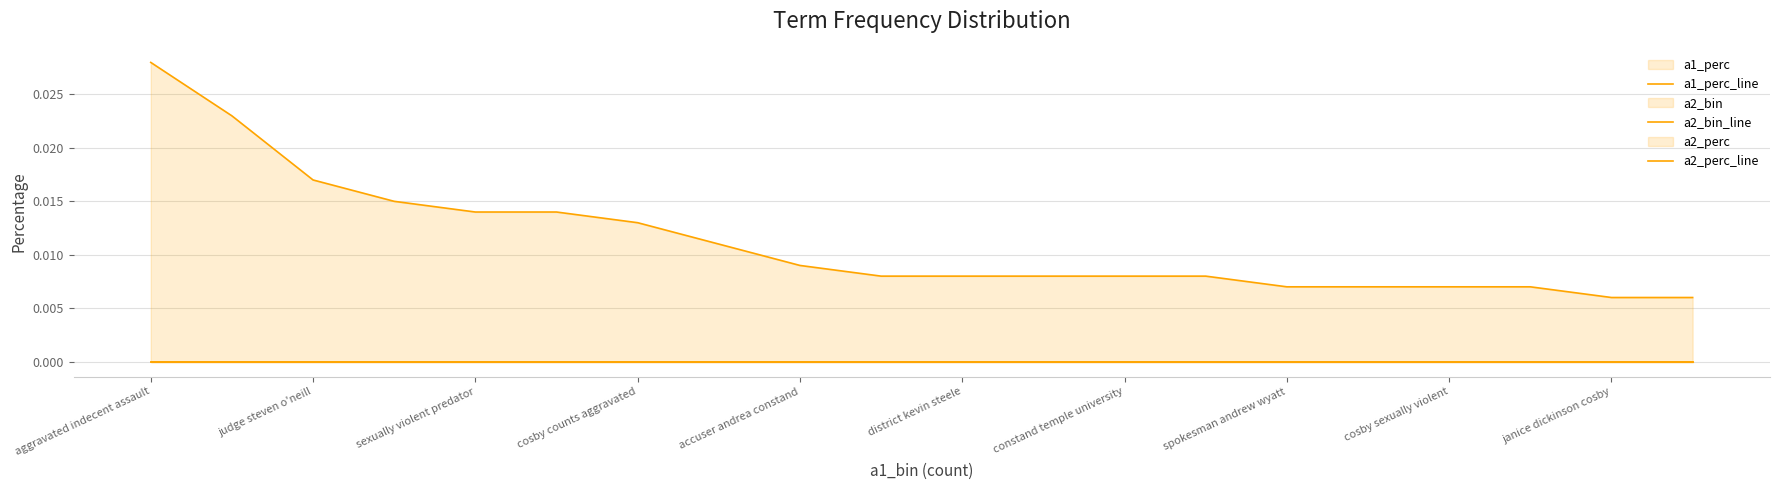

True or false: a2_bin_line and a2_perc_line cross at least once.

False